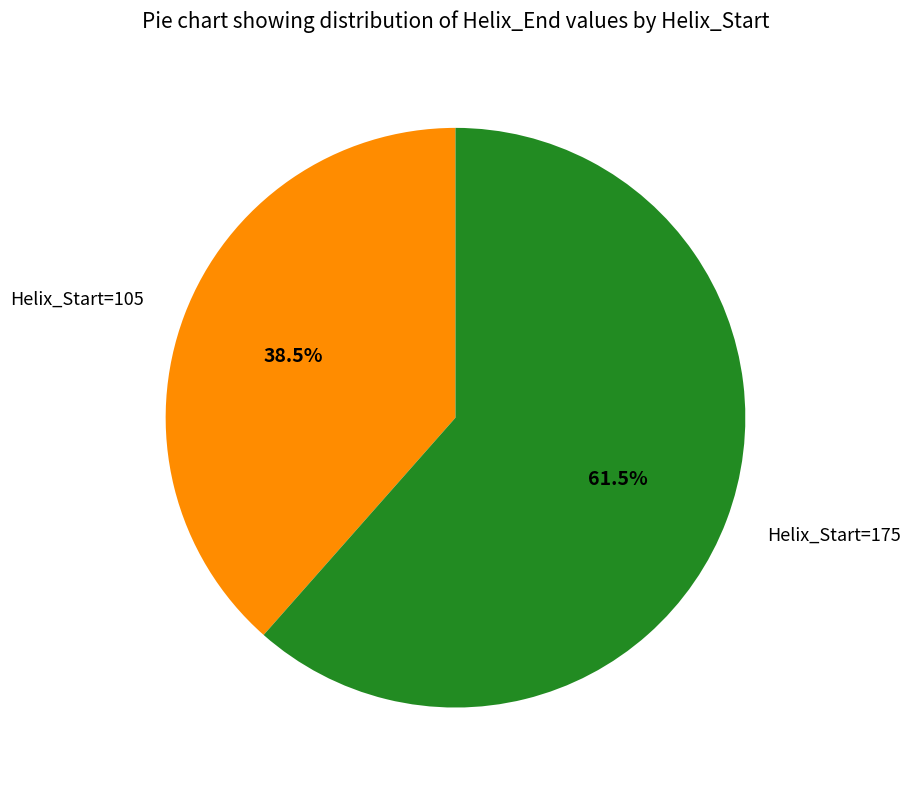

Count the number of slices in the pie.

2